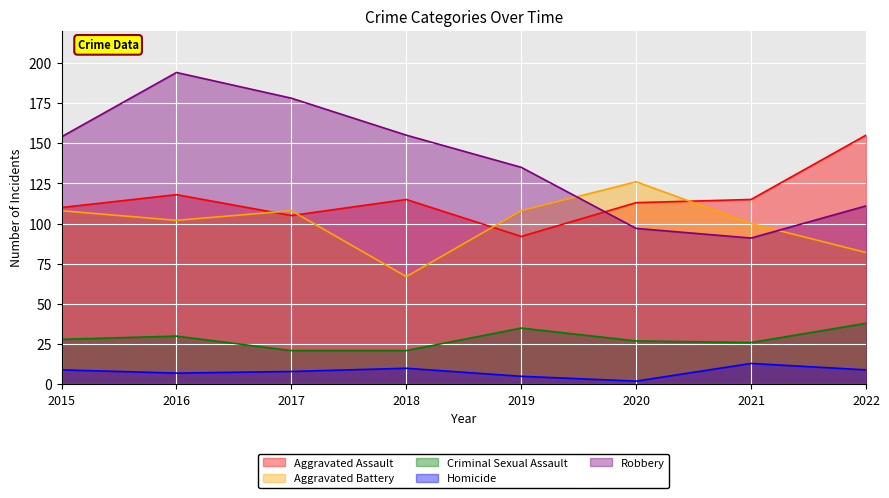

How many interior local peaks does the Aggravated Battery series have?

2